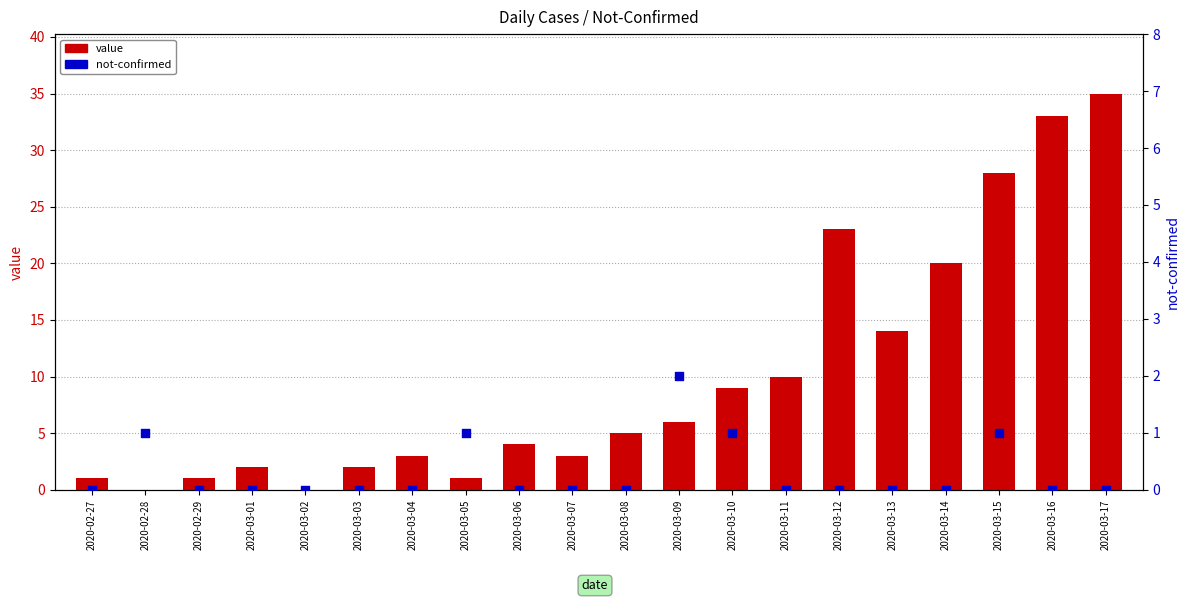

Is the value of not-confirmed at 2020-03-07 greater than the value of value at 2020-03-02?

No